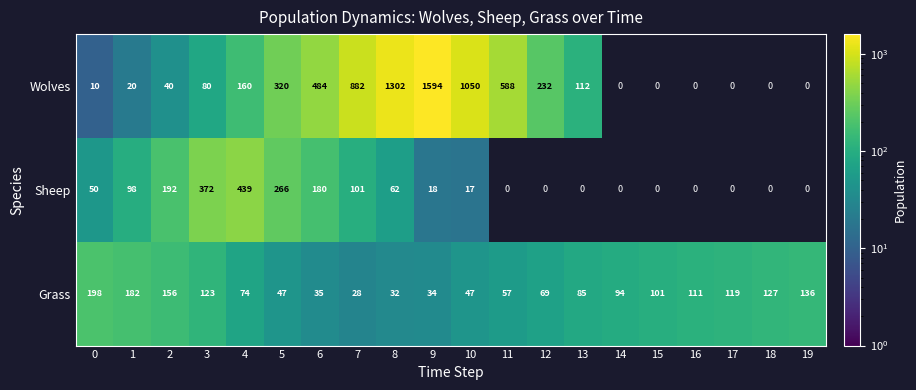

Is the value of Sheep at 7 greater than the value of Grass at 19?

No